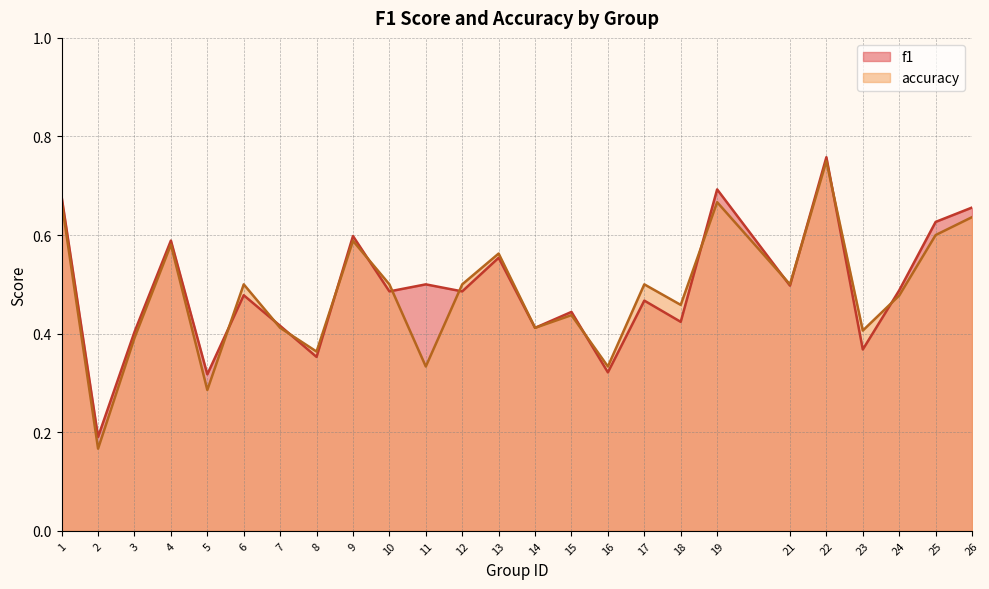

Which category has the lowest value in the f1 series?

2